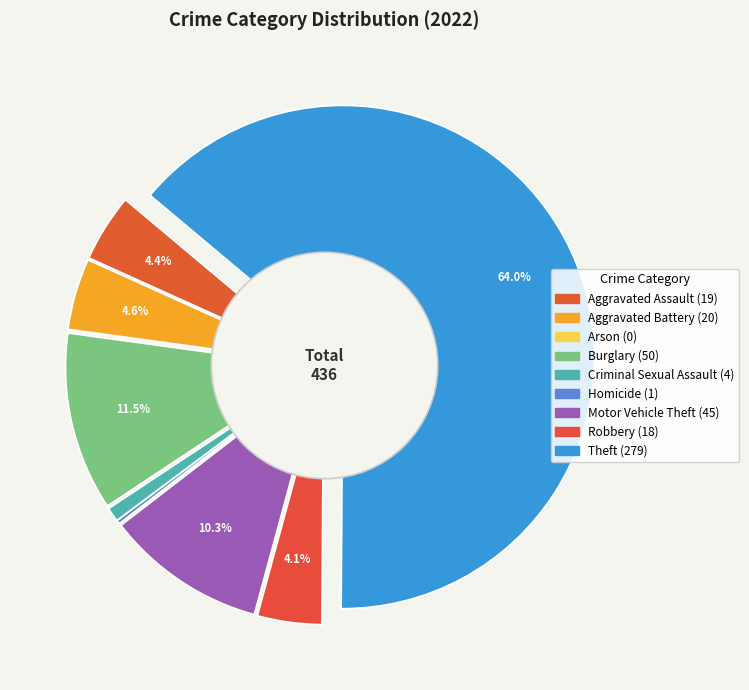

The Aggravated Assault slice represents 13% of the pie. True or false?

False